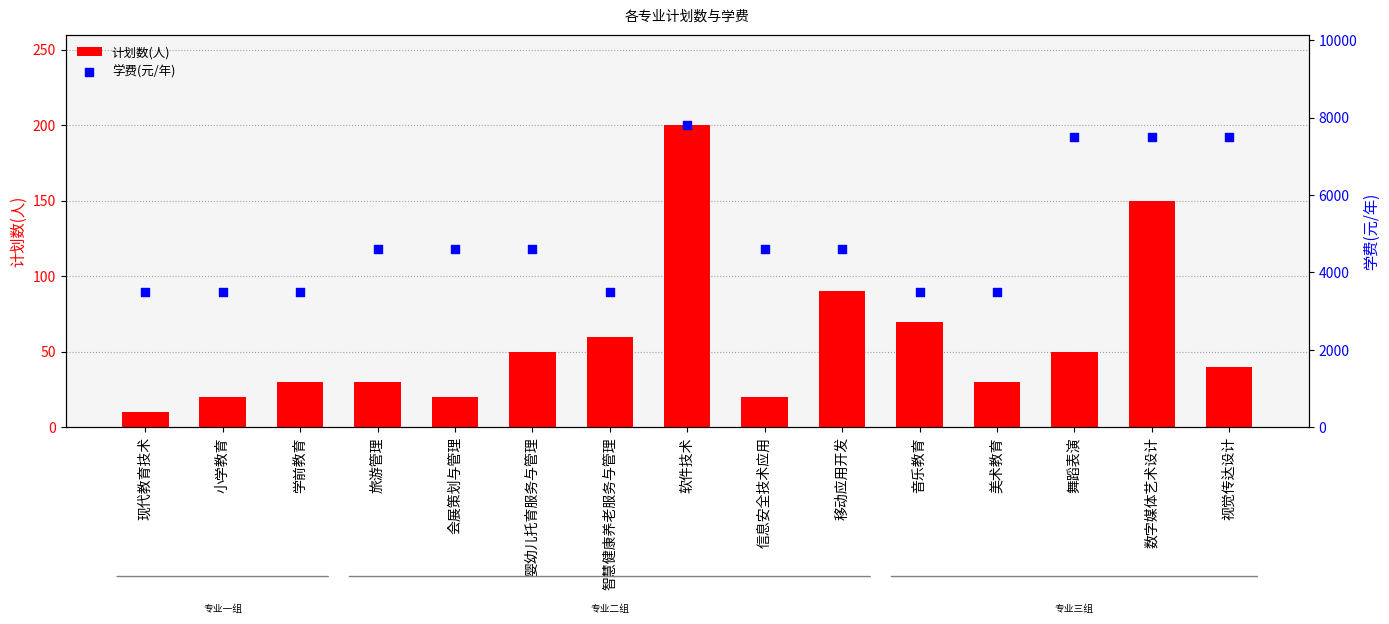

Which series has the largest Y range (max minus min)?

学费(元/年)